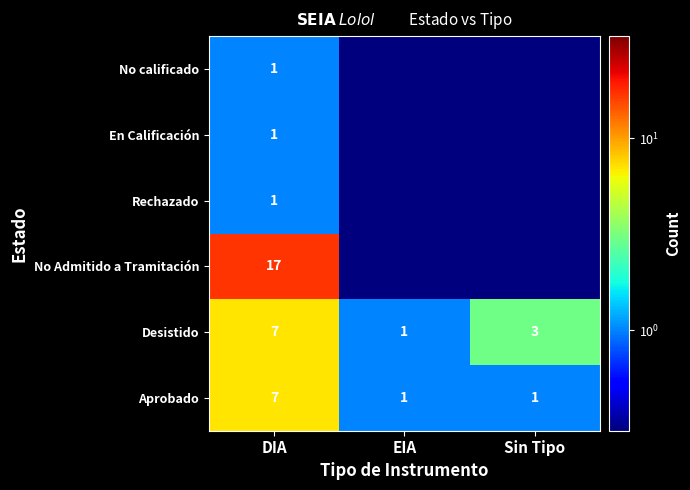

List the labels in order of Desistido value, largest first.

DIA, Sin Tipo, EIA